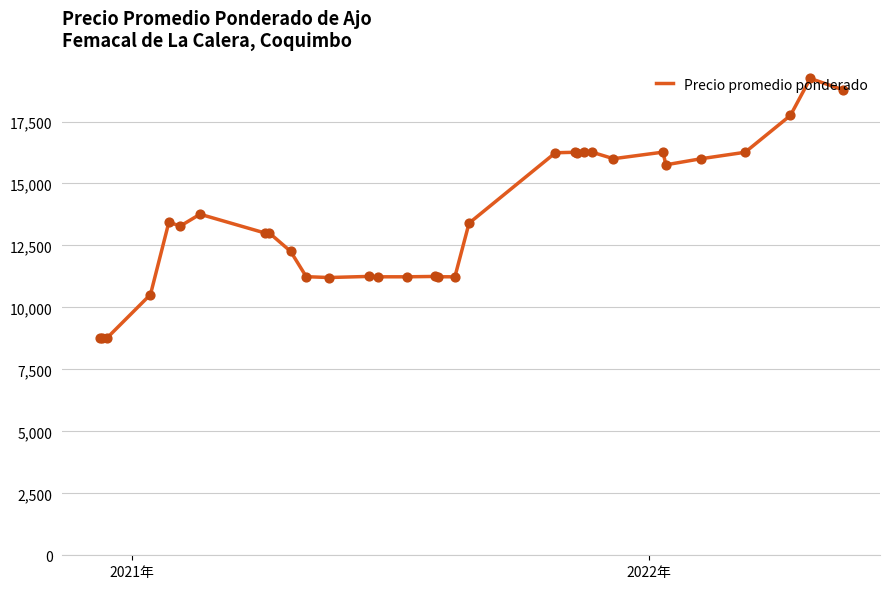

What is the difference between the maximum and minimum values?

10488